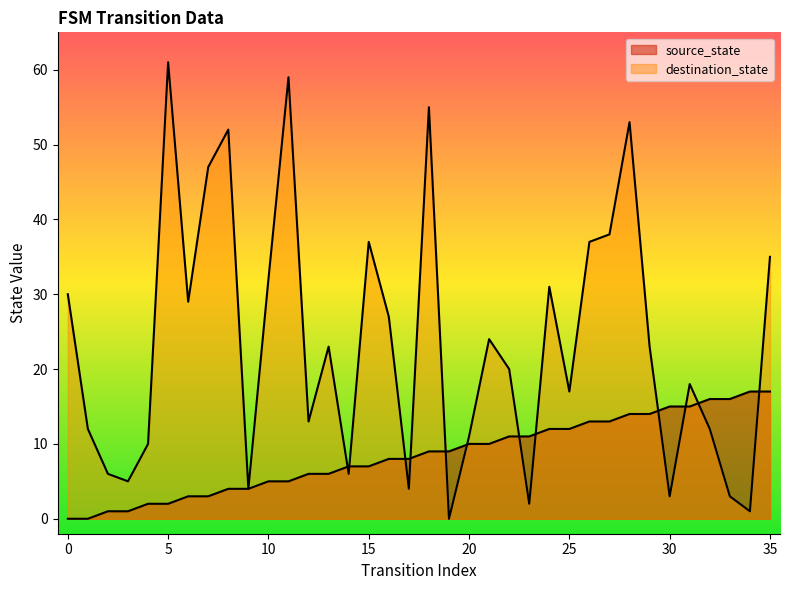

At which label is source_state closest to 8?

16